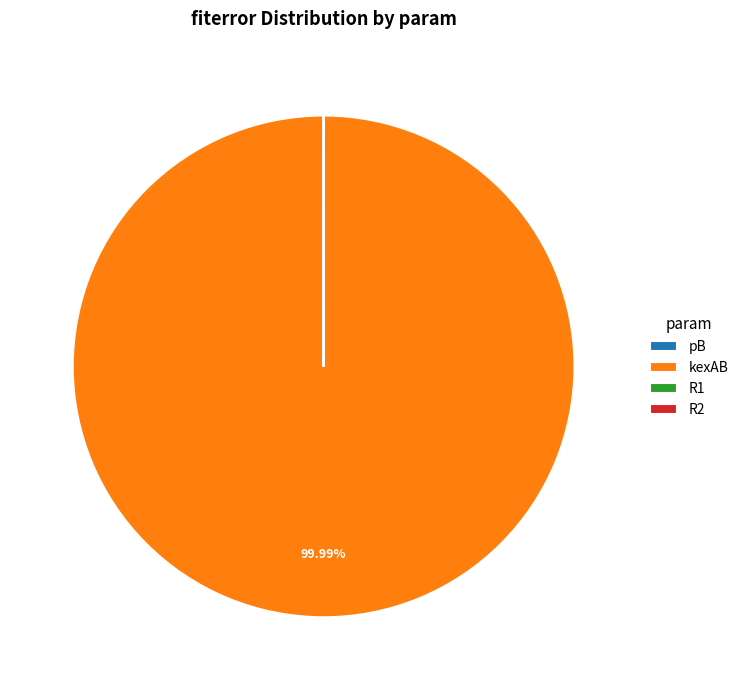

Is kexAB the majority of the pie?

Yes